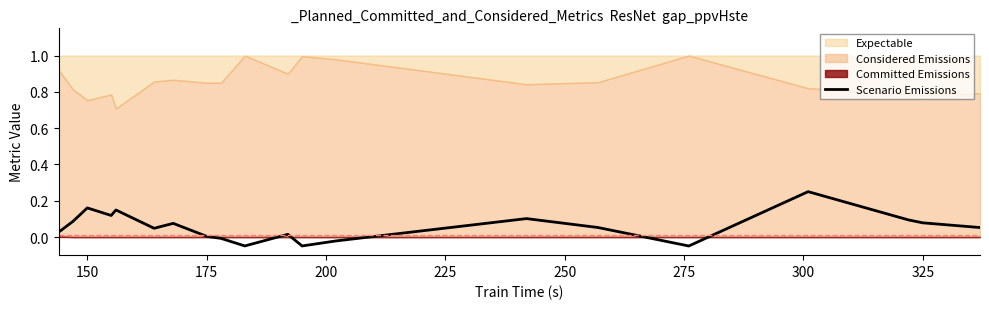

What is the sum of all values?

1.1